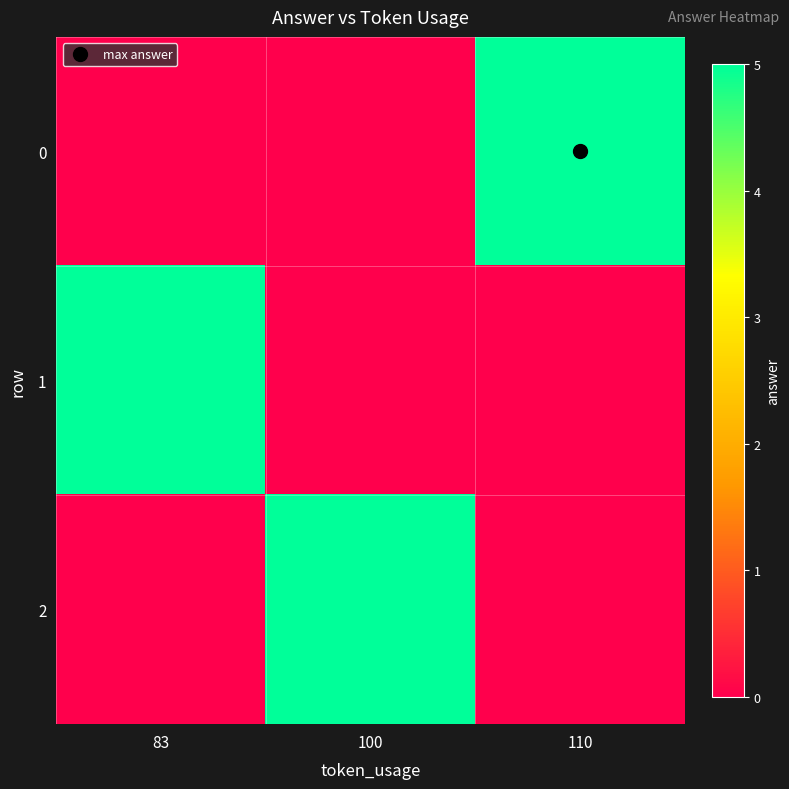

Which category has the lowest value across all series?

83